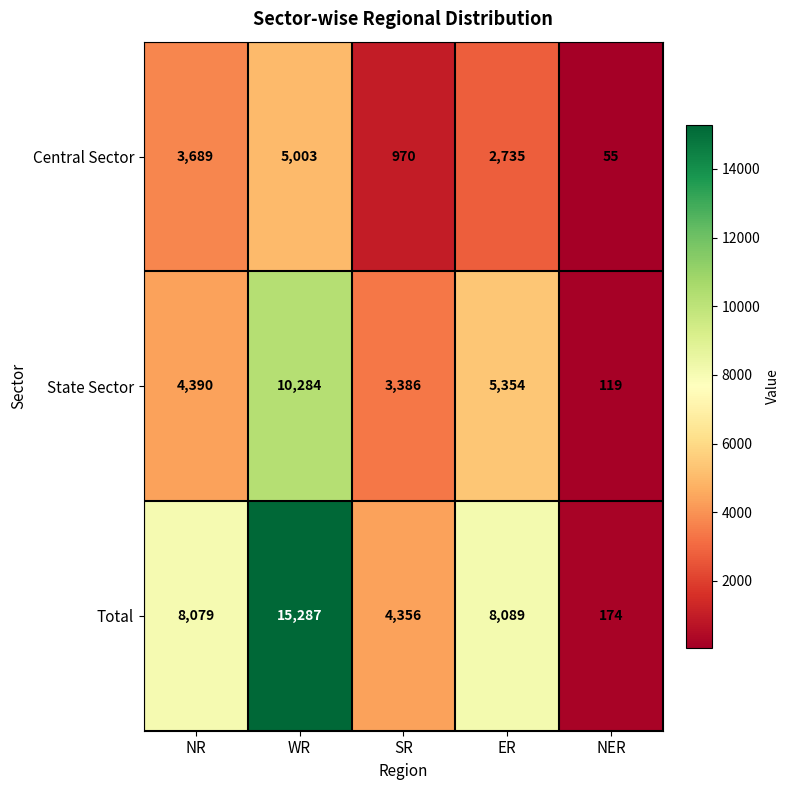

Between NR and WR, which series saw the biggest shift?

Total